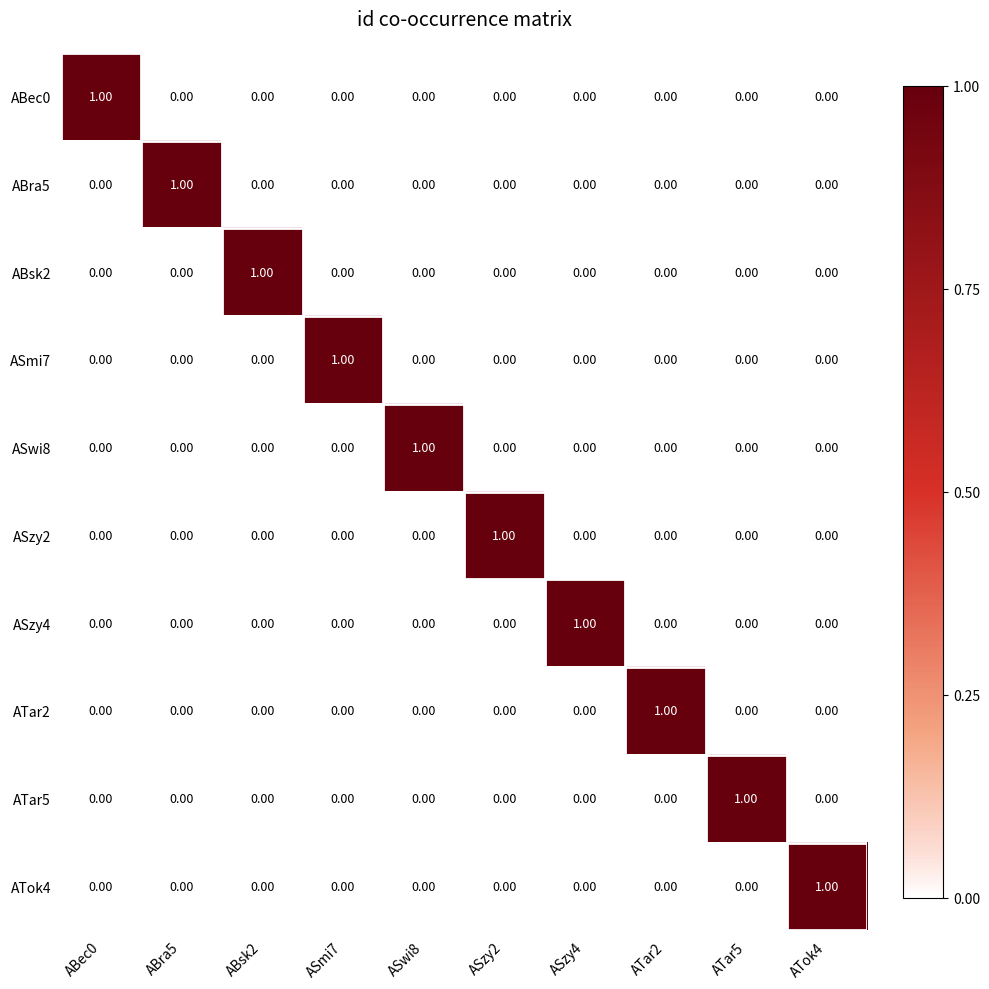

How many distinct data groups are displayed?

10